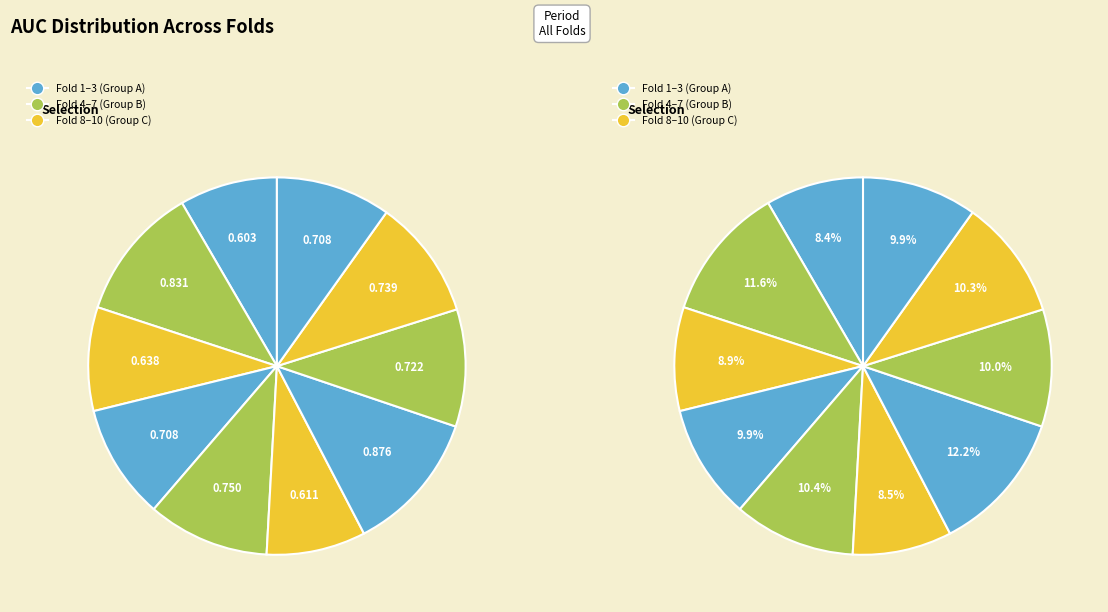

Is there any slice that represents more than half of the pie?

No